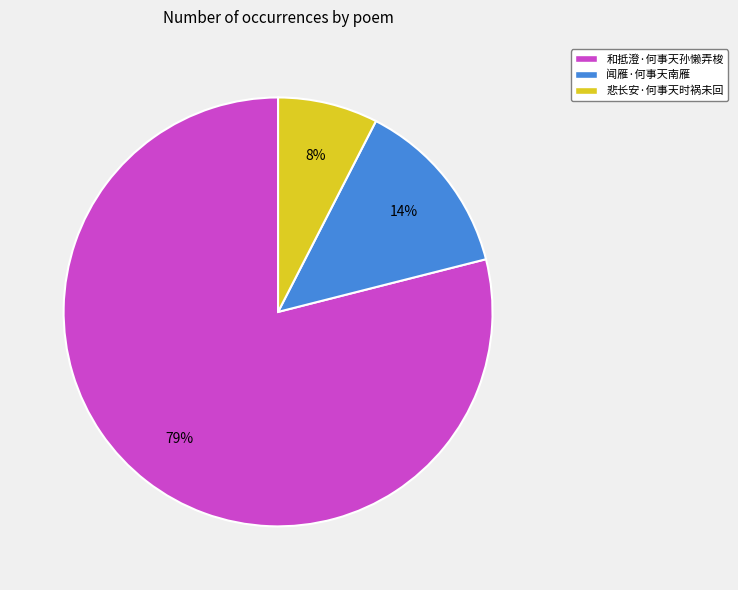

Is it true that 闻雁·何事天南雁 is 14% of the pie?

True